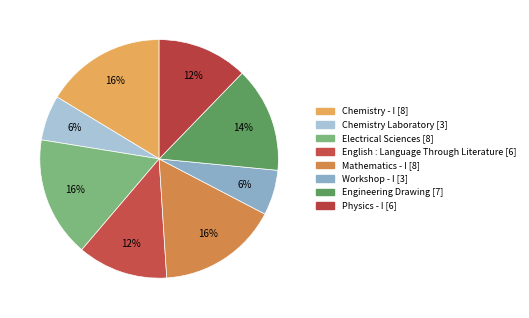

Which has a higher value, Chemistry - I [8] or Electrical Sciences [8]?

Chemistry - I [8]